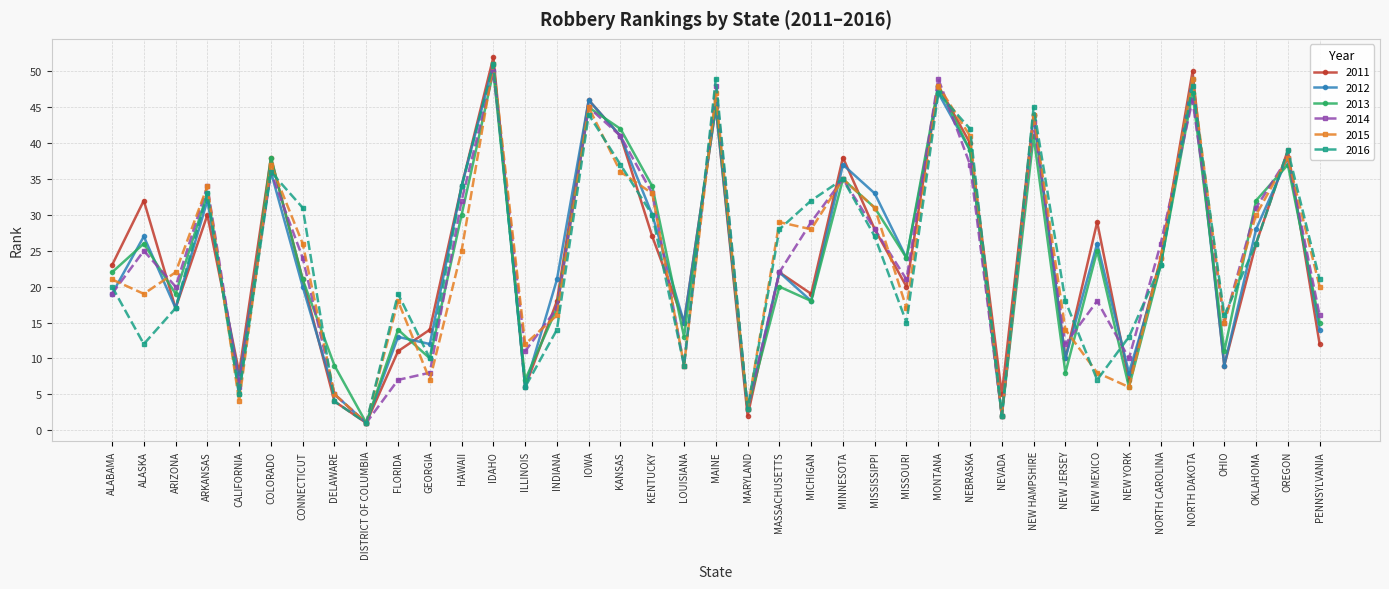

How many data points in 2016 are less than 23?

19